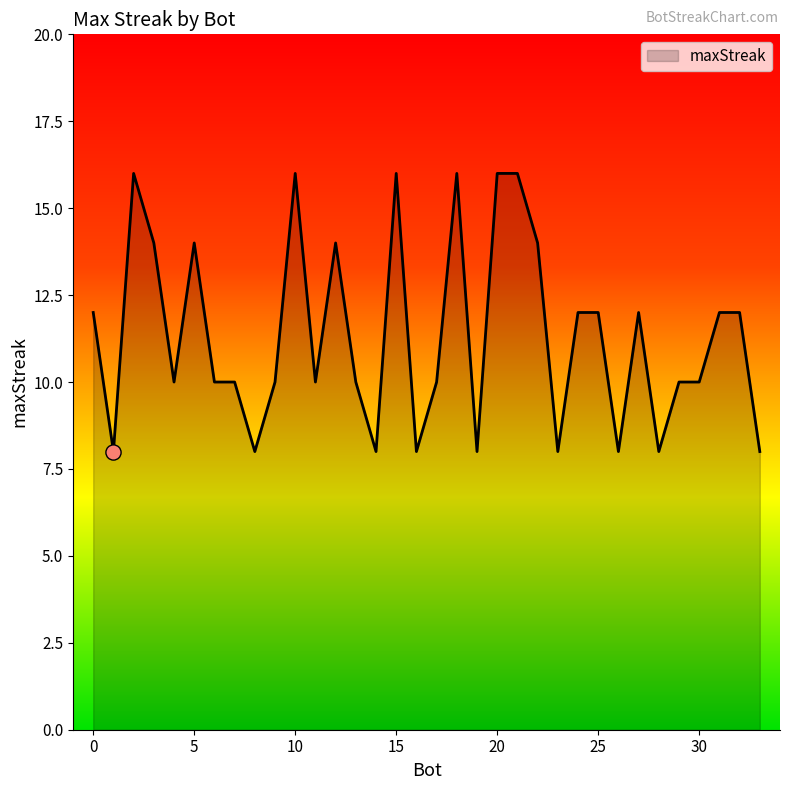

What is the greatest value displayed?

16